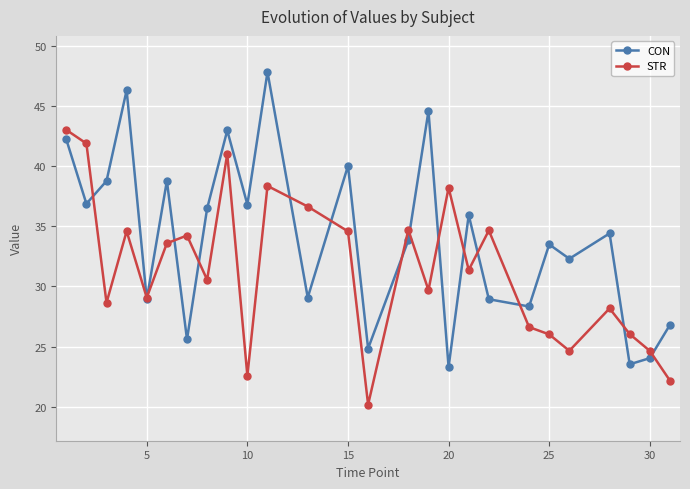

Which series has the largest total across all categories?

CON